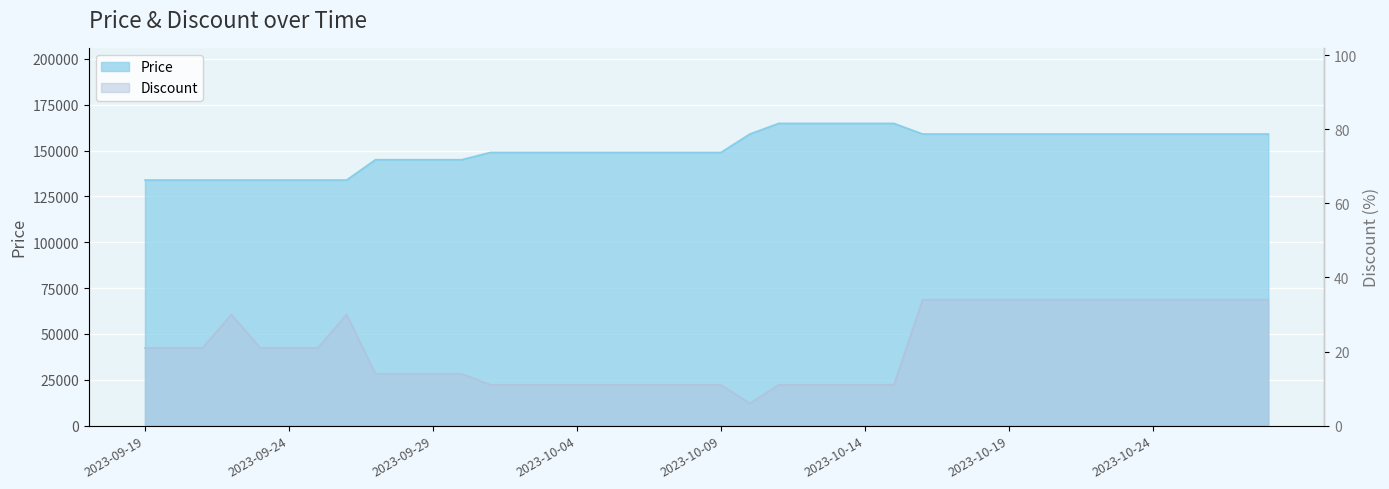

What is the difference between the maximum and second lowest values in the Price series?

30900